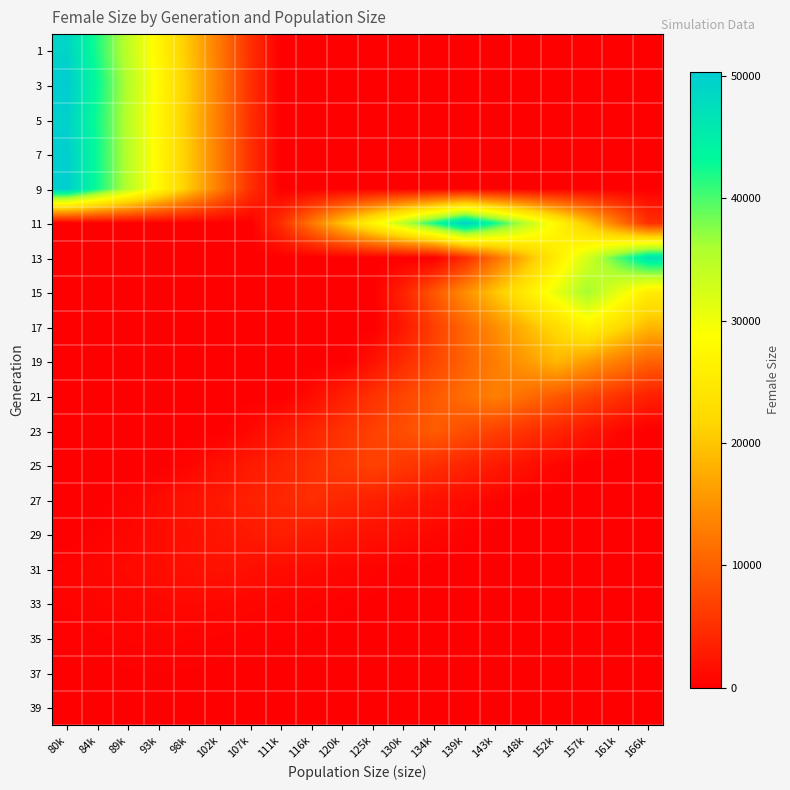

At how many categories does at least one series exceed 26817?

14